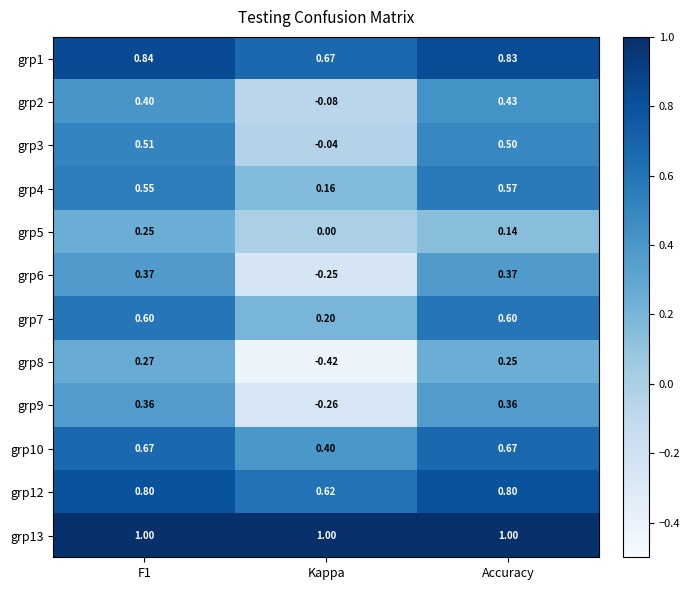

What is the total value across all series at Accuracy?

6.5